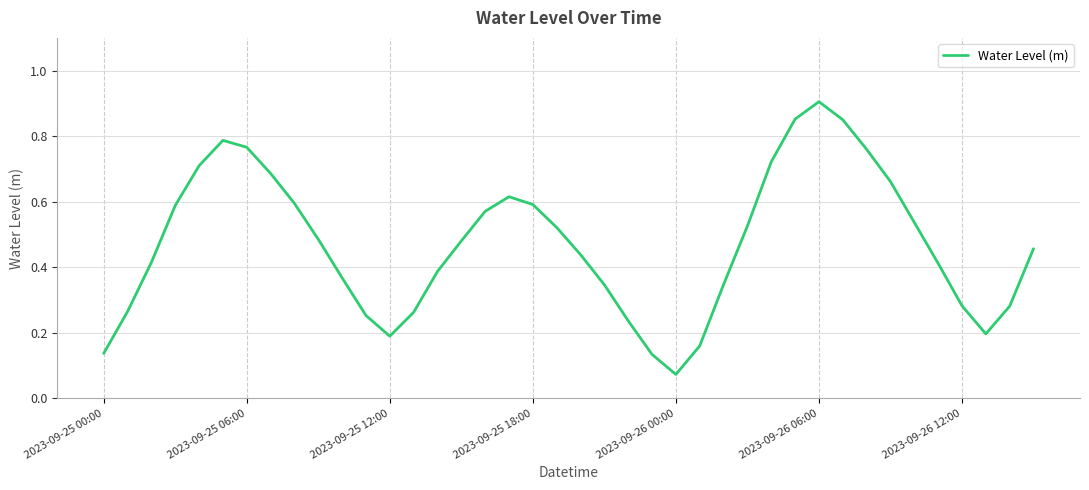

At which label is the value closest to 0?

2023-09-26 00:00